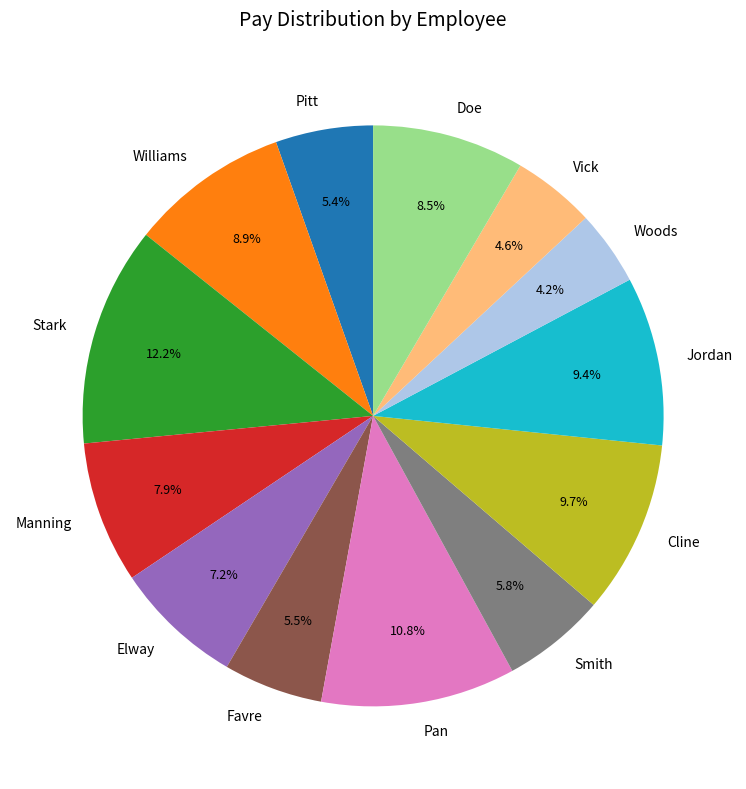

What is the ratio of the value at Elway to the value at Stark?

0.6